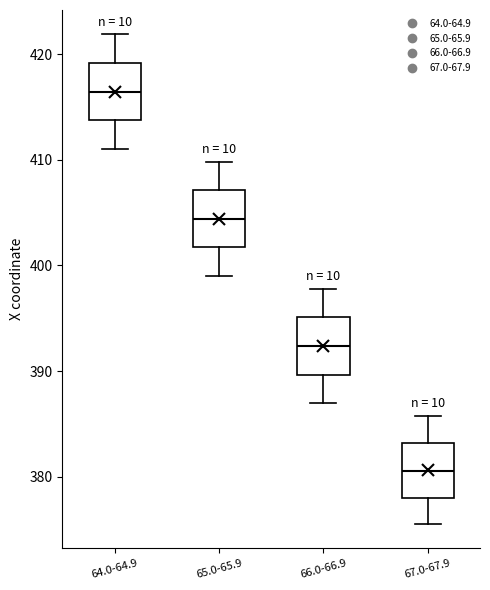

Reading left to right, transcribe this box plot: for each box, give where its median line is, the range the box spans, and where its two whiskers end, as read against the y-axis. The values are not printed on the chart, so give them approximately, as read against the axis.

64.0-64.9: median 416, box 414 to 419, whiskers 411 to 422
65.0-65.9: median 404, box 402 to 407, whiskers 399 to 410
66.0-66.9: median 392, box 390 to 395, whiskers 387 to 398
67.0-67.9: median 381, box 378 to 383, whiskers 376 to 386